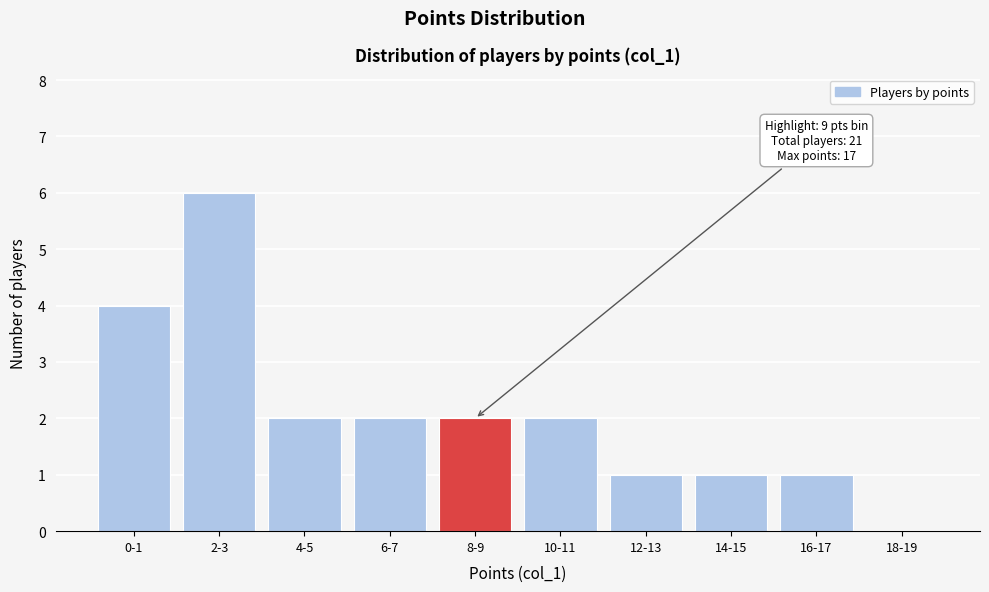

Reading left to right, what are all the values shown in this chart?

0-1=4	2-3=6	4-5=2	6-7=2	8-9=2	10-11=2	12-13=1	14-15=1	16-17=1	18-19=0